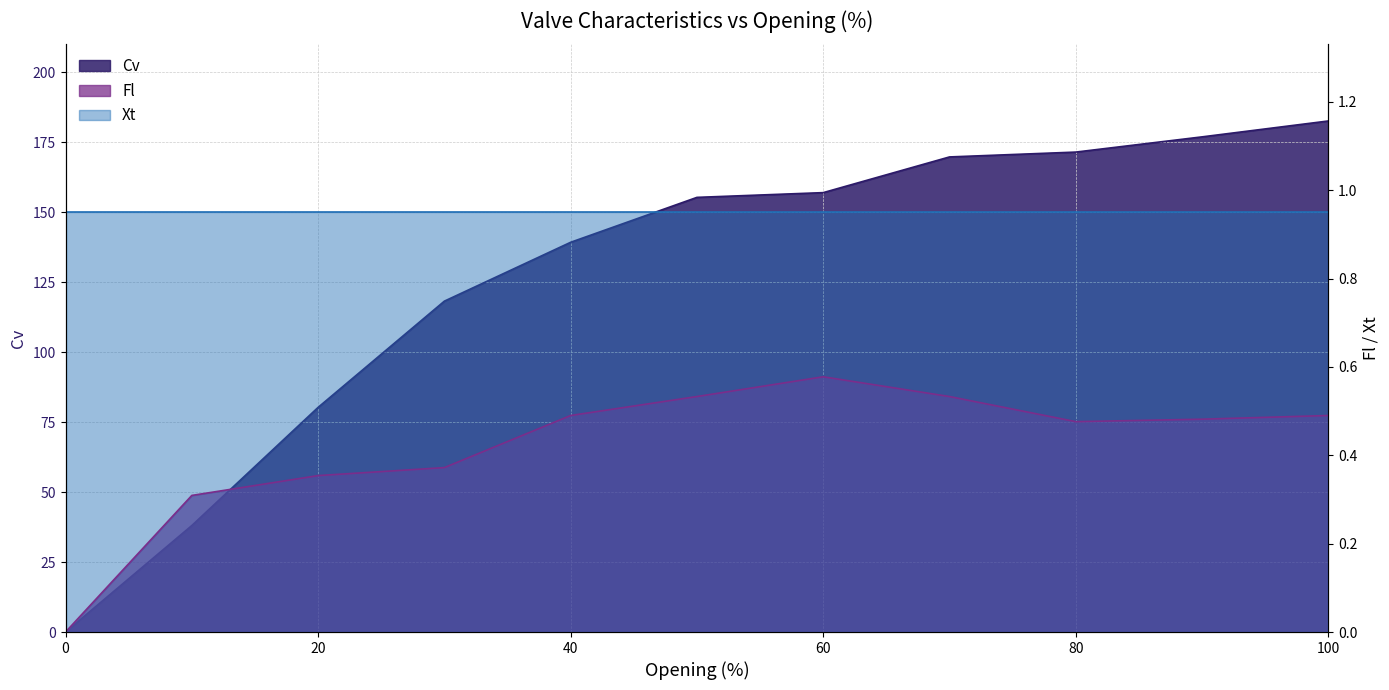

True or false: Cv and Fl intersect in this chart.

False